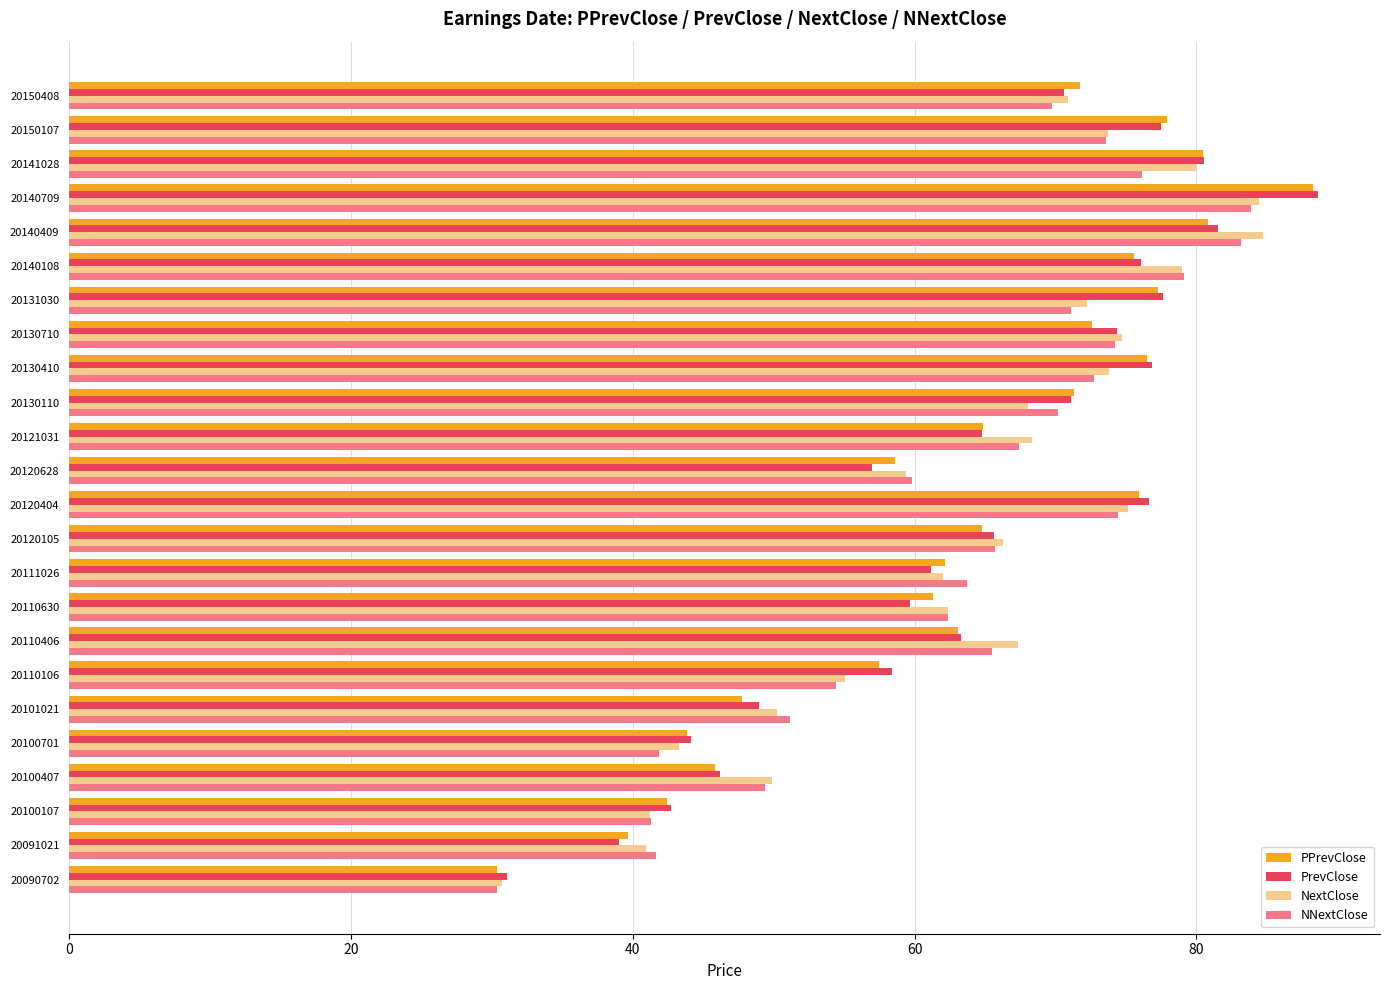

What is the spread (max minus min) of values at 20150408?

2.0